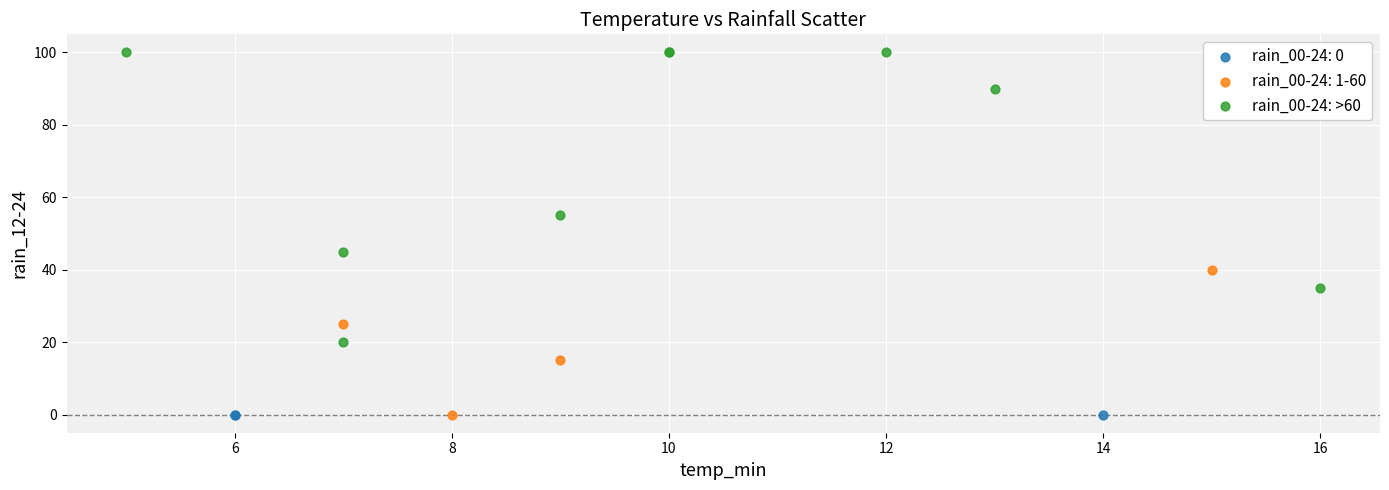

Which series contains the highest Y value?

rain_00-24: >60